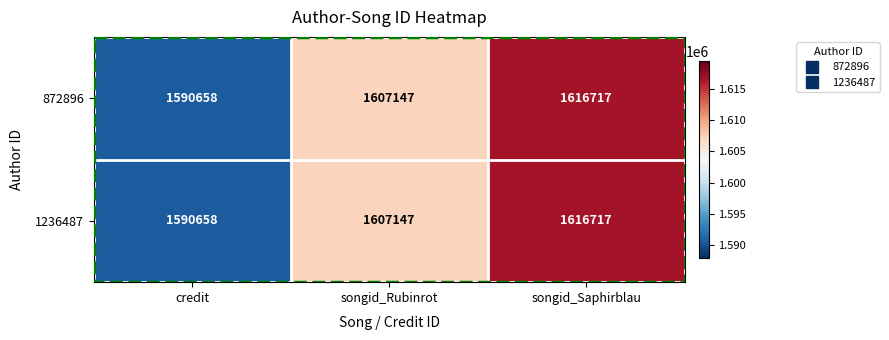

At which category is the sum across all series the highest?

songid_Saphirblau